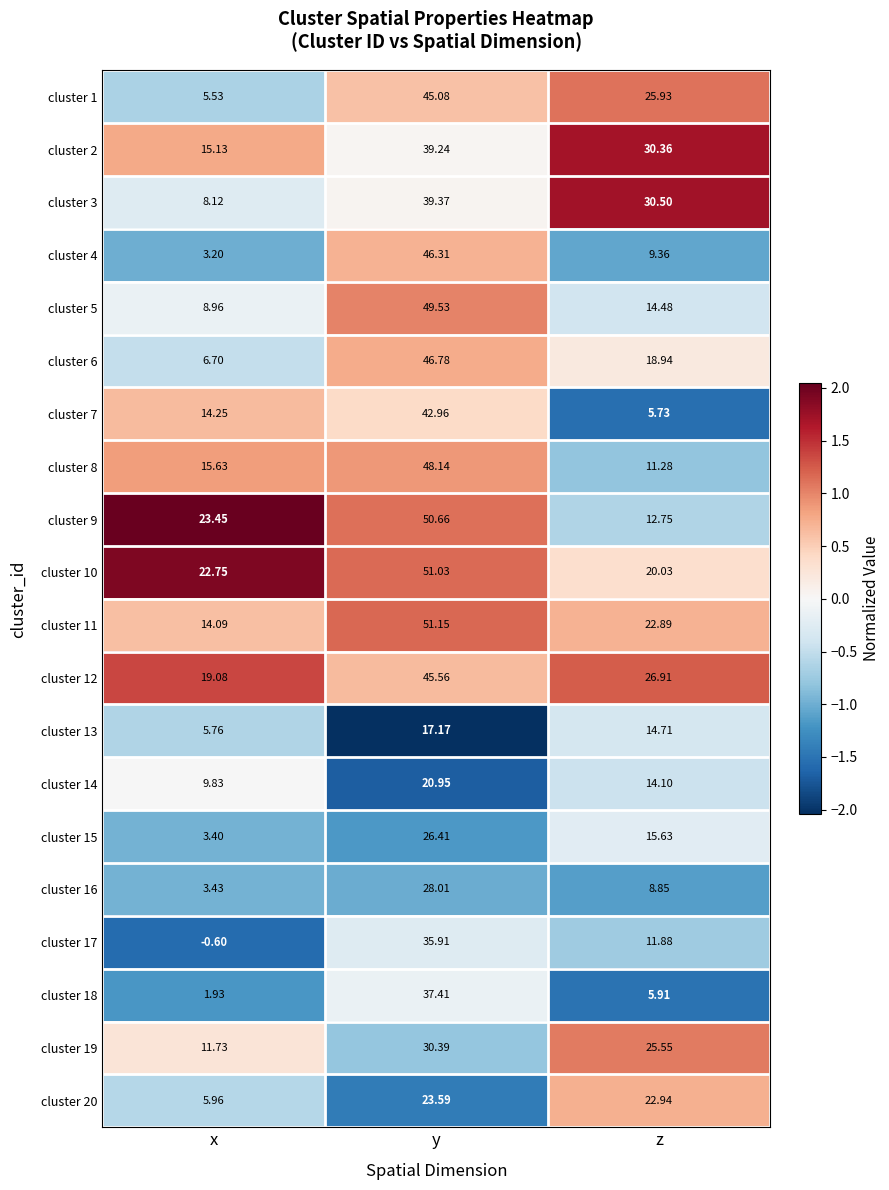

Which category has the lowest value in the cluster 15 series?

x